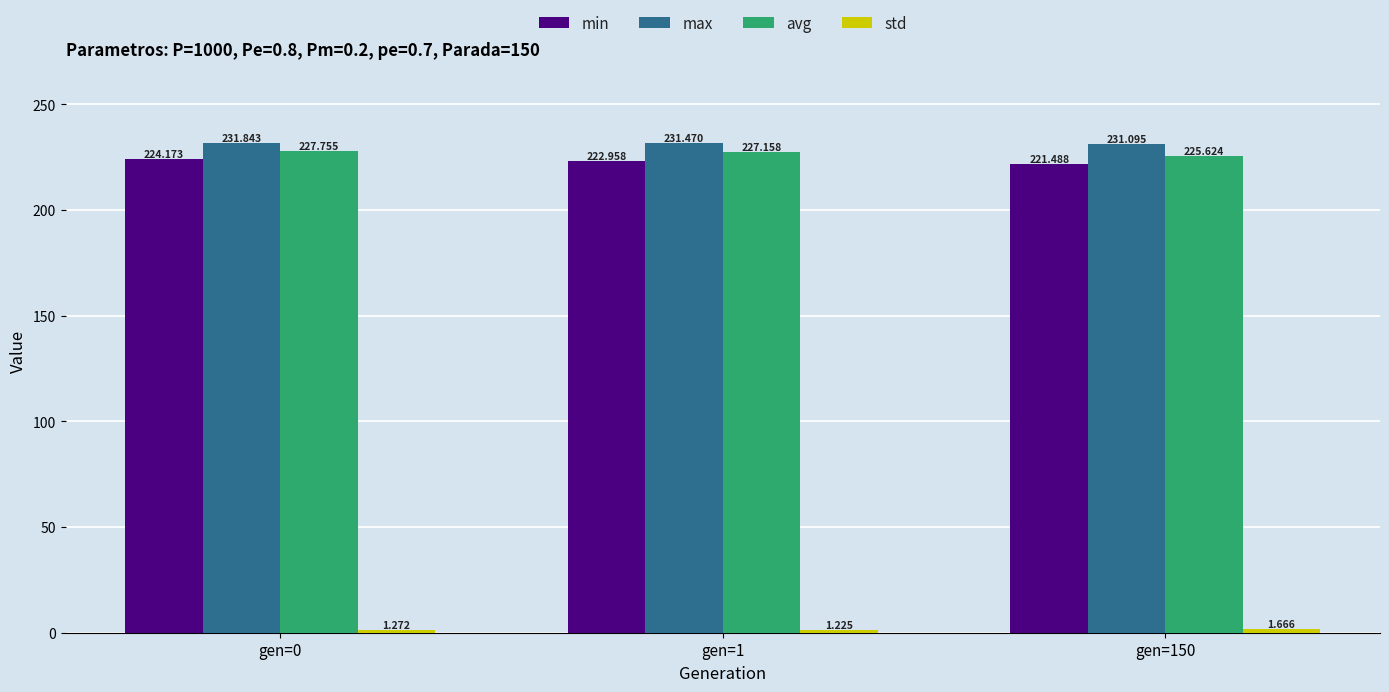

How many data points does each series have?

3